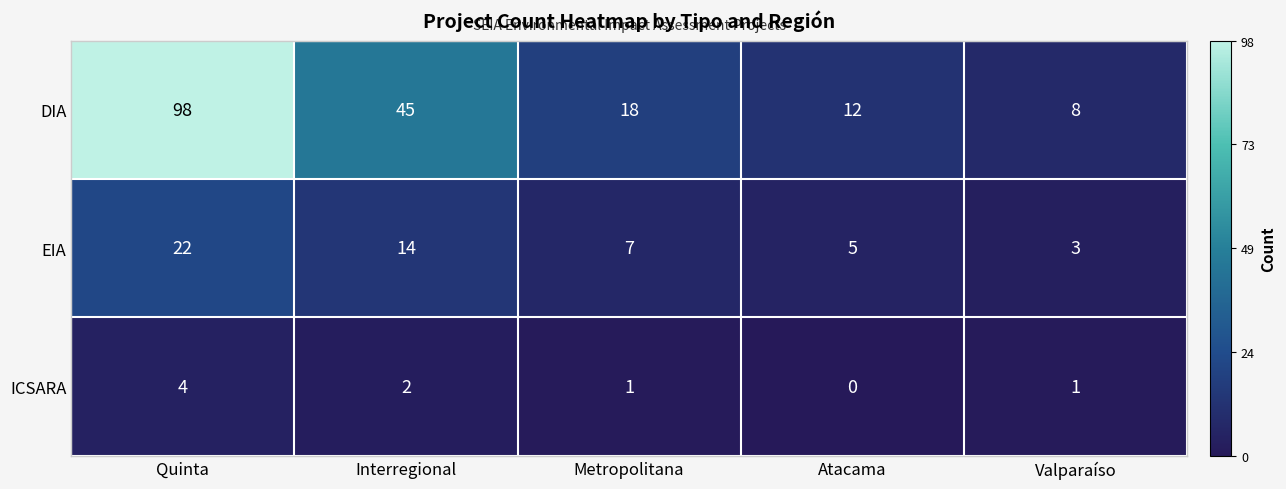

Is it true that DIA equals 26 at Metropolitana?

False